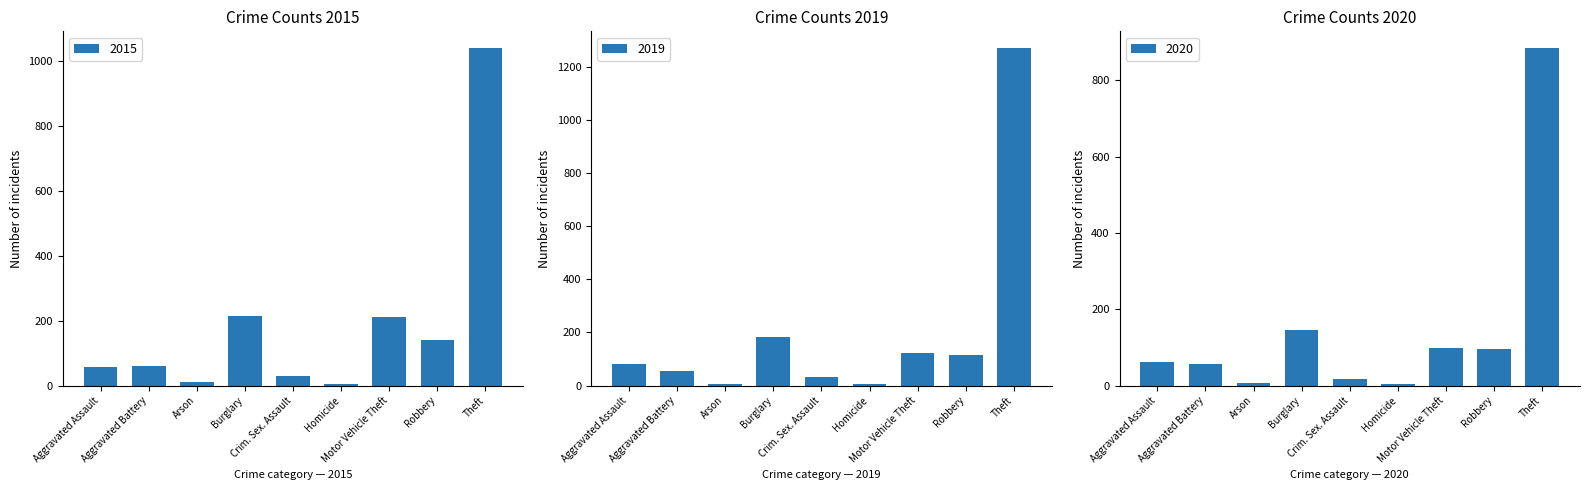

What is the average value of the 2015 series?

196